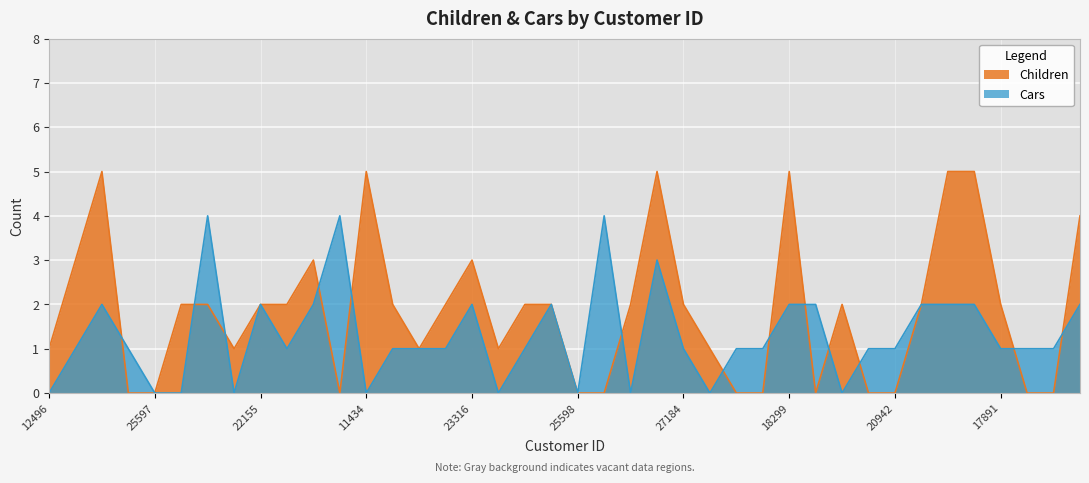

Is it true that Children equals 1 at 22155?

False